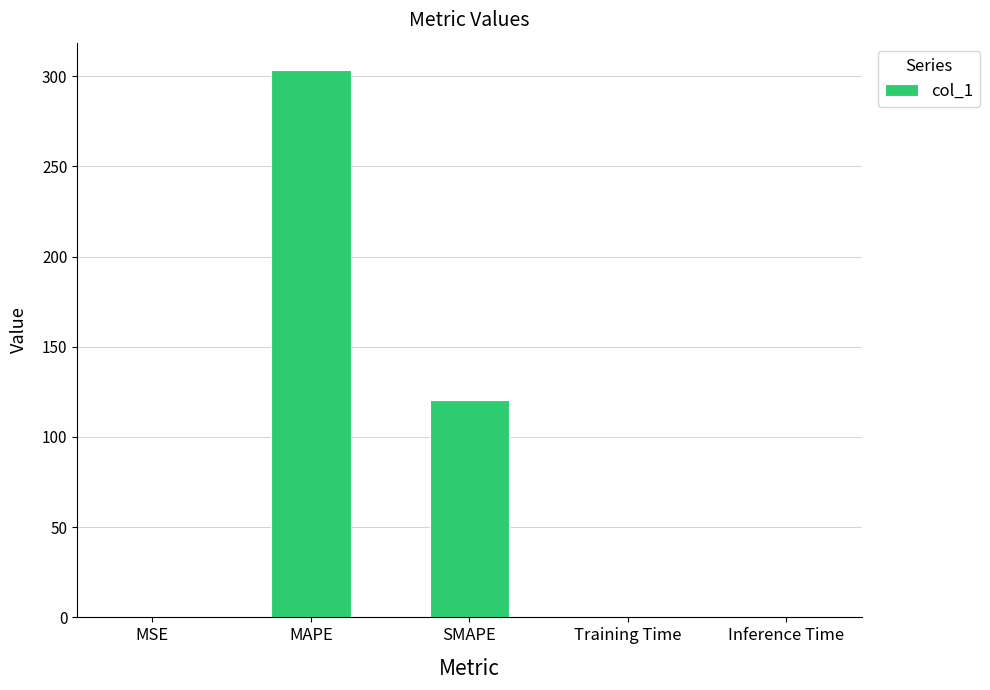

What is the difference between the values at MSE and MAPE?

303.3